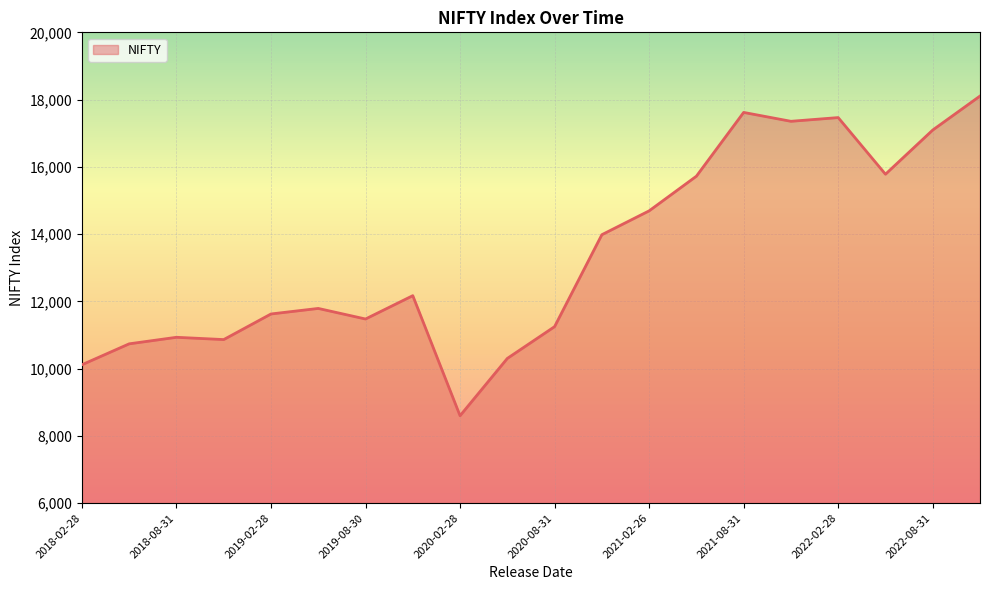

True or false: the data has more than 0 interior local peaks.

True